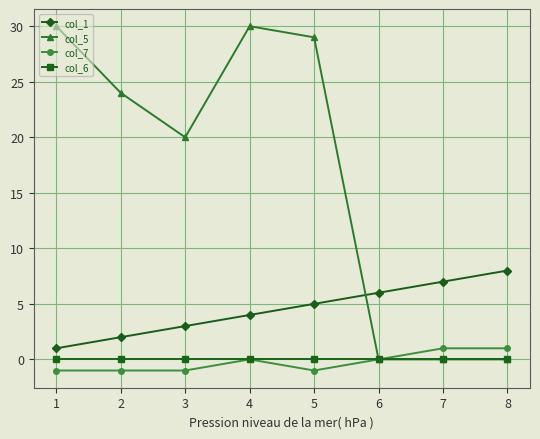

True or false: col_1 has more than 2 points higher than both neighbors.

False